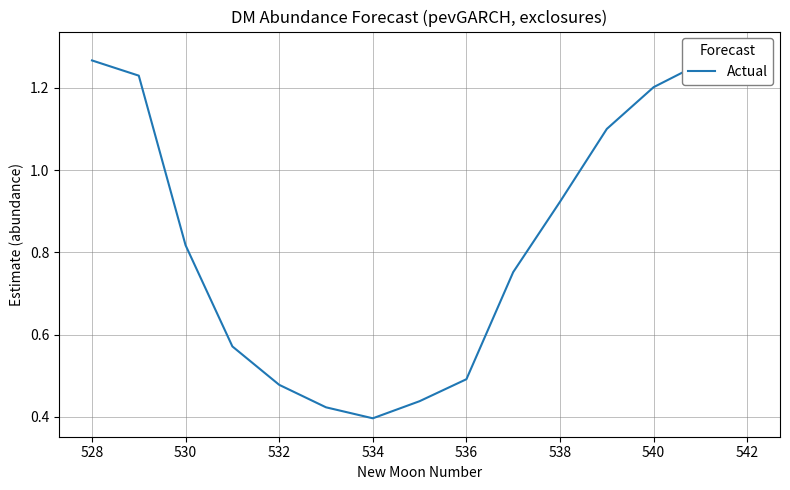

What is the approximate value at 538?

0.9